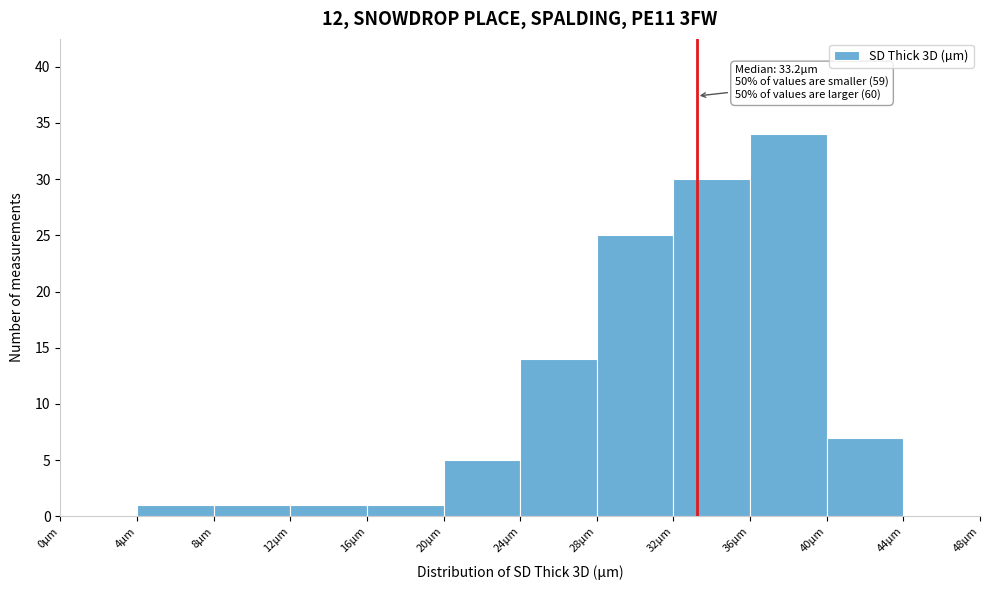

Which range on the x-axis has the tallest bar?

36 to 40